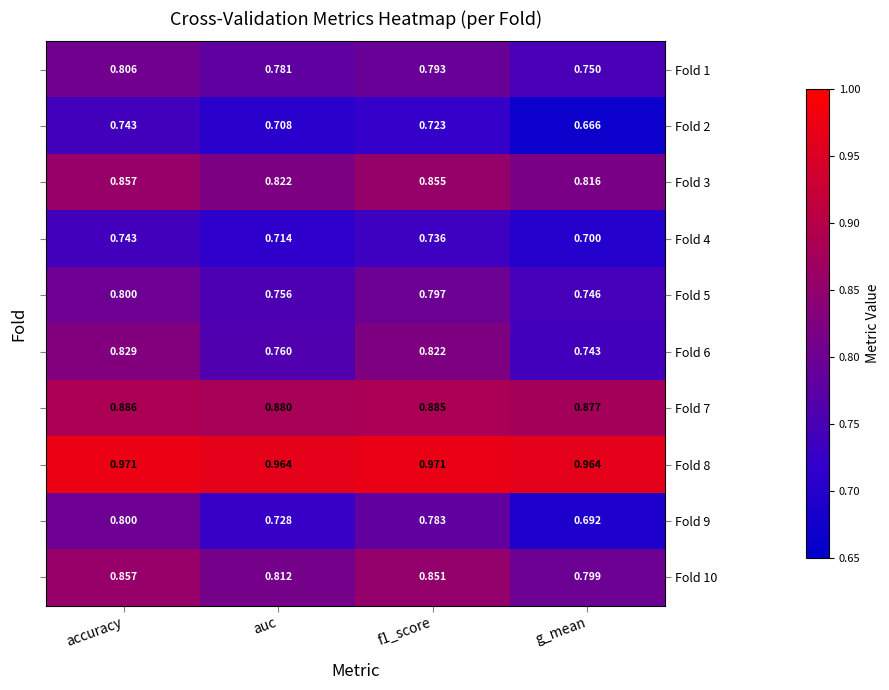

Where is Fold 3 nearest to the value 0?

g_mean